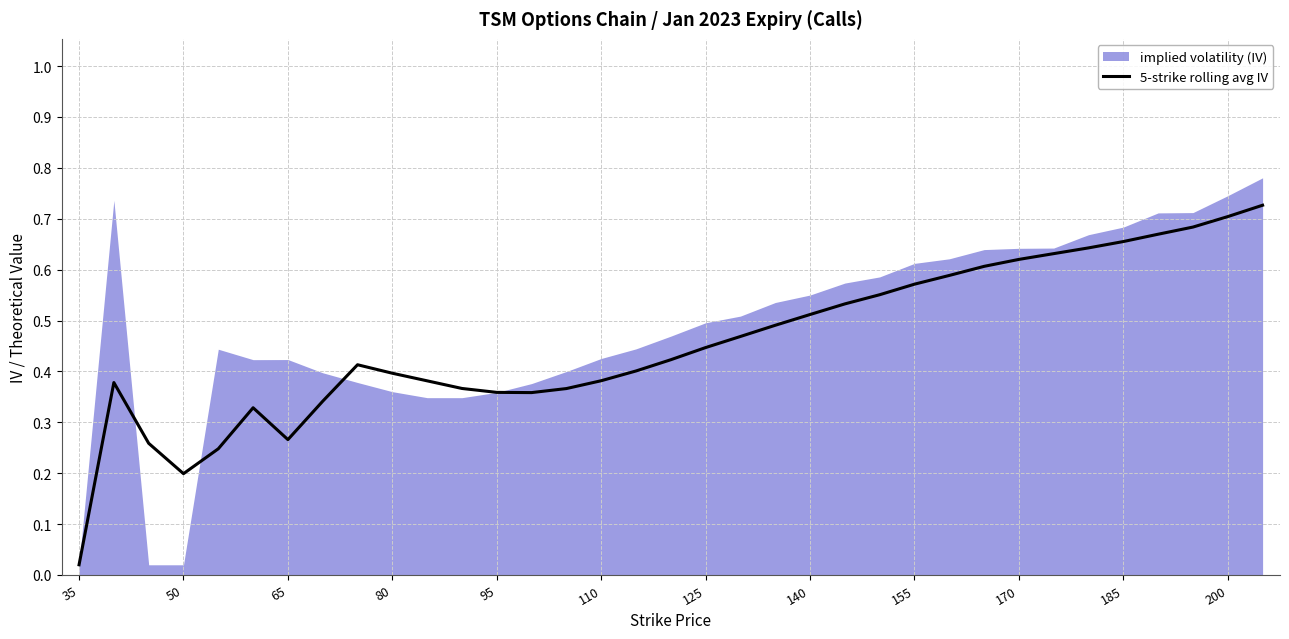

The 5-strike rolling avg IV series shows 0.3 at 140. True or false?

False